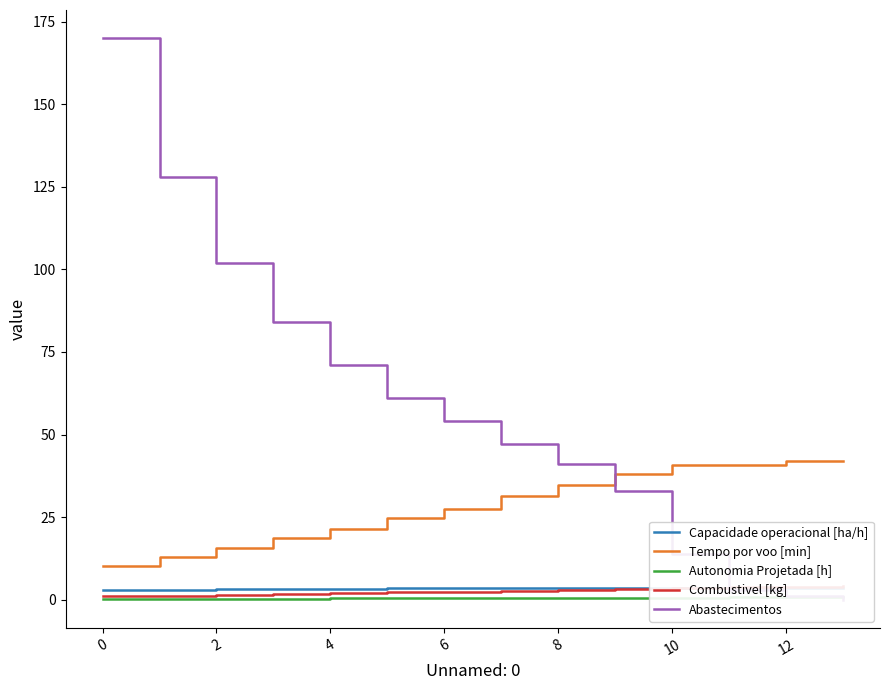

Which series has the largest total across all categories?

Abastecimentos